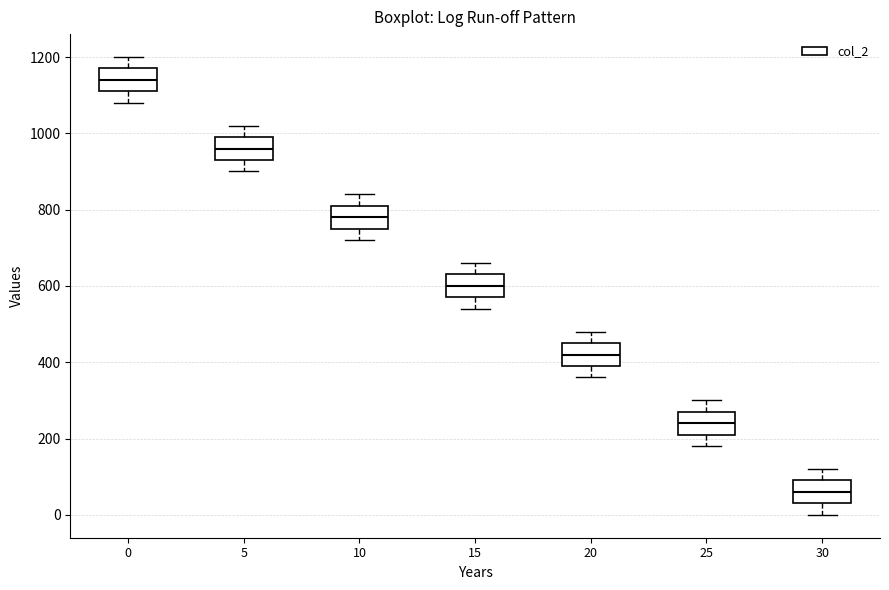

Reading left to right, transcribe this box plot: for each box, give where its median line is, the range the box spans, and where its two whiskers end, as read against the y-axis. The values are not printed on the chart, so give them approximately, as read against the axis.

0: median 1140, box 1120 to 1180, whiskers 1080 to 1200
5: median 960, box 940 to 1000, whiskers 900 to 1020
10: median 780, box 760 to 820, whiskers 720 to 840
15: median 600, box 580 to 640, whiskers 540 to 660
20: median 420, box 400 to 460, whiskers 360 to 480
25: median 240, box 220 to 280, whiskers 180 to 300
30: median 60, box 40 to 100, whiskers 0 to 120